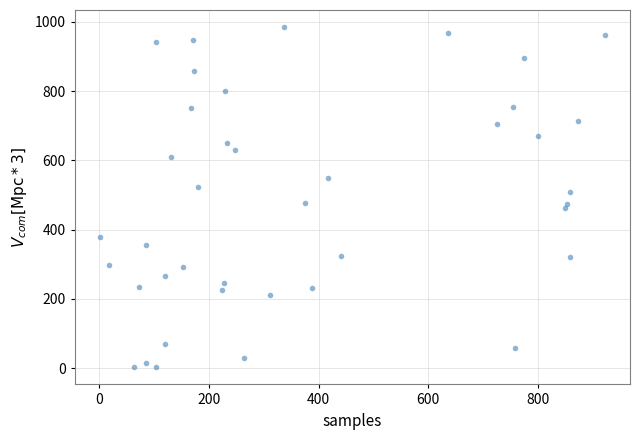

What is the range of X values (max minus min)?

920.1